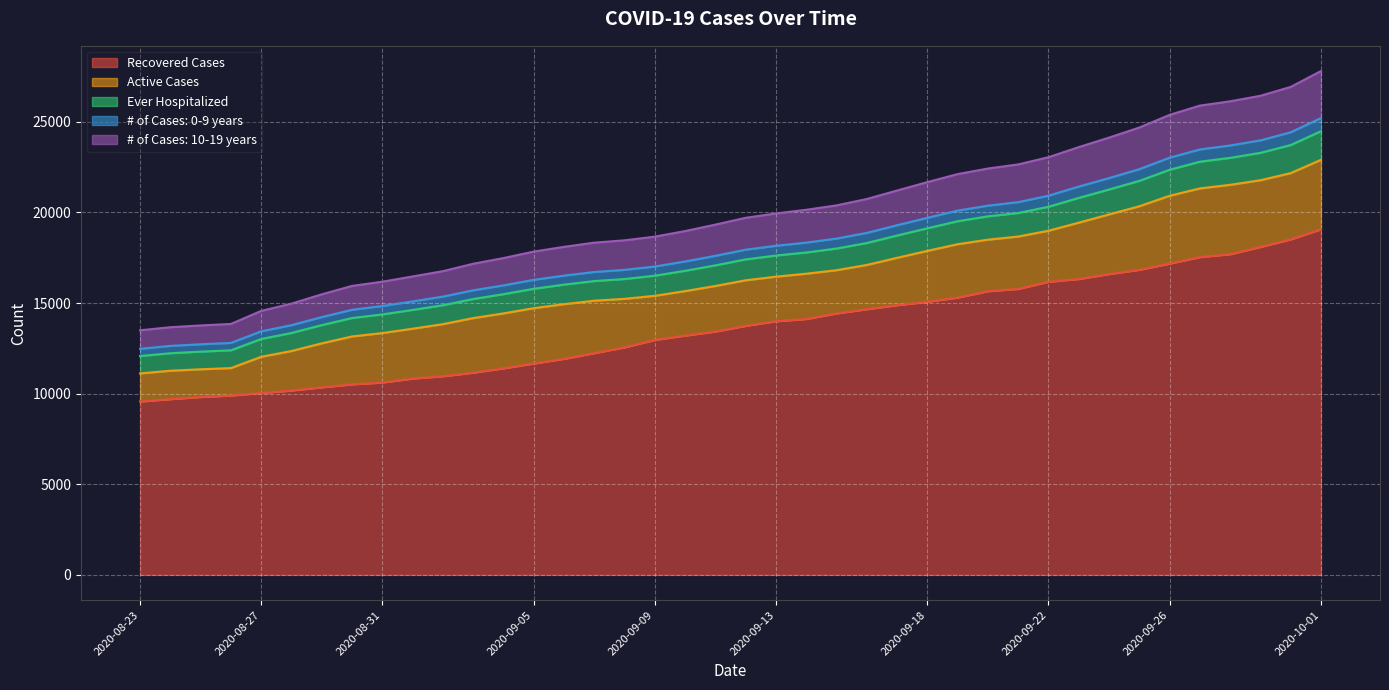

What is the highest value of the Recovered Cases series?

19068